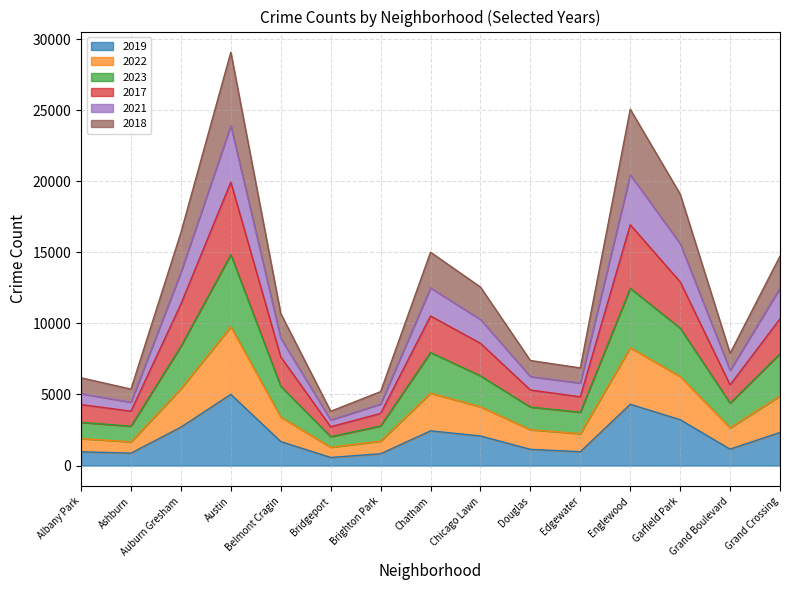

True or false: 2023 has more than 2 points higher than both neighbors.

True